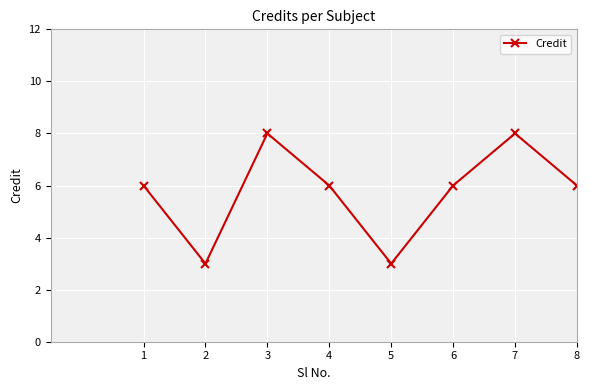

What is the change in value from 3 to 8?

-2